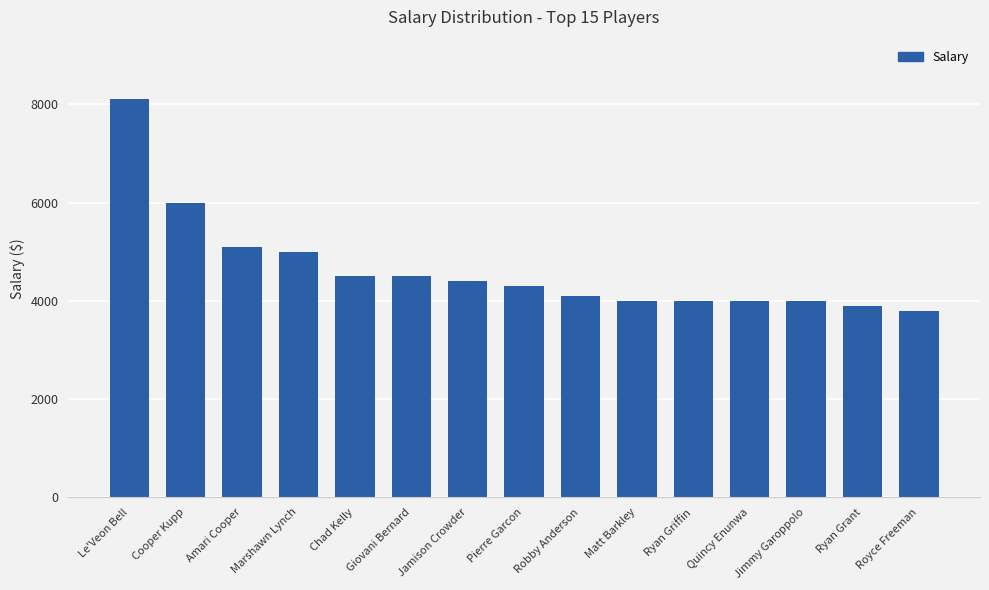

What is the change in value from Ryan Griffin to Royce Freeman?

-200